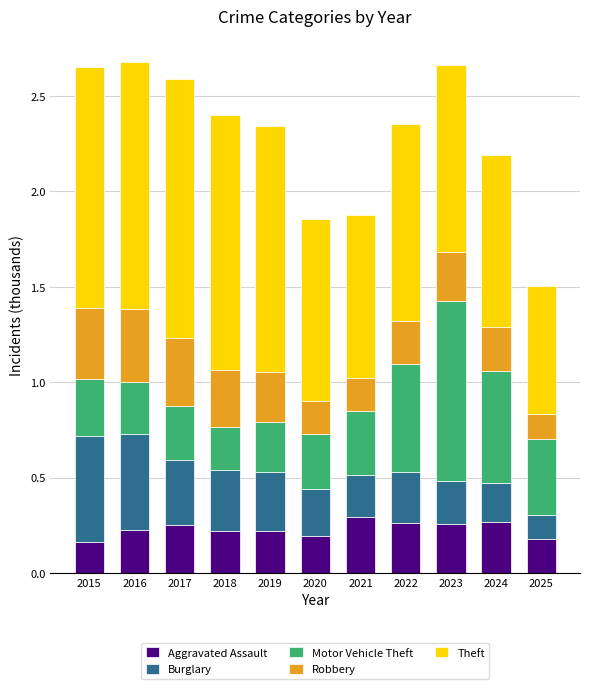

The value of Aggravated Assault at 2025 is 0.3. True or false?

False